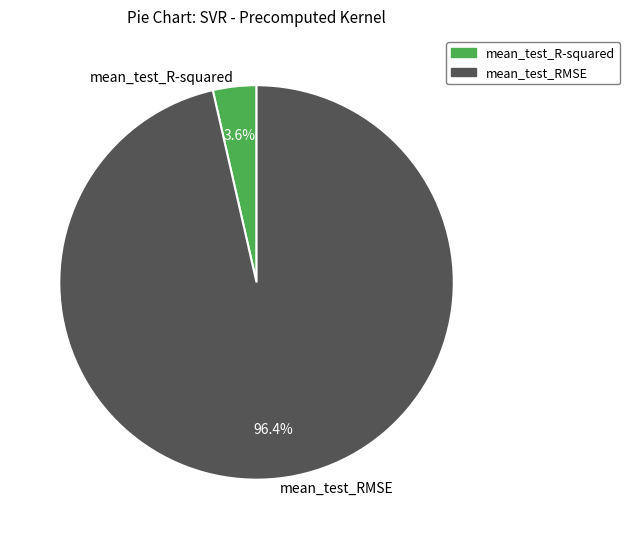

What percentage is NOT represented by mean_test_RMSE?

3.6%